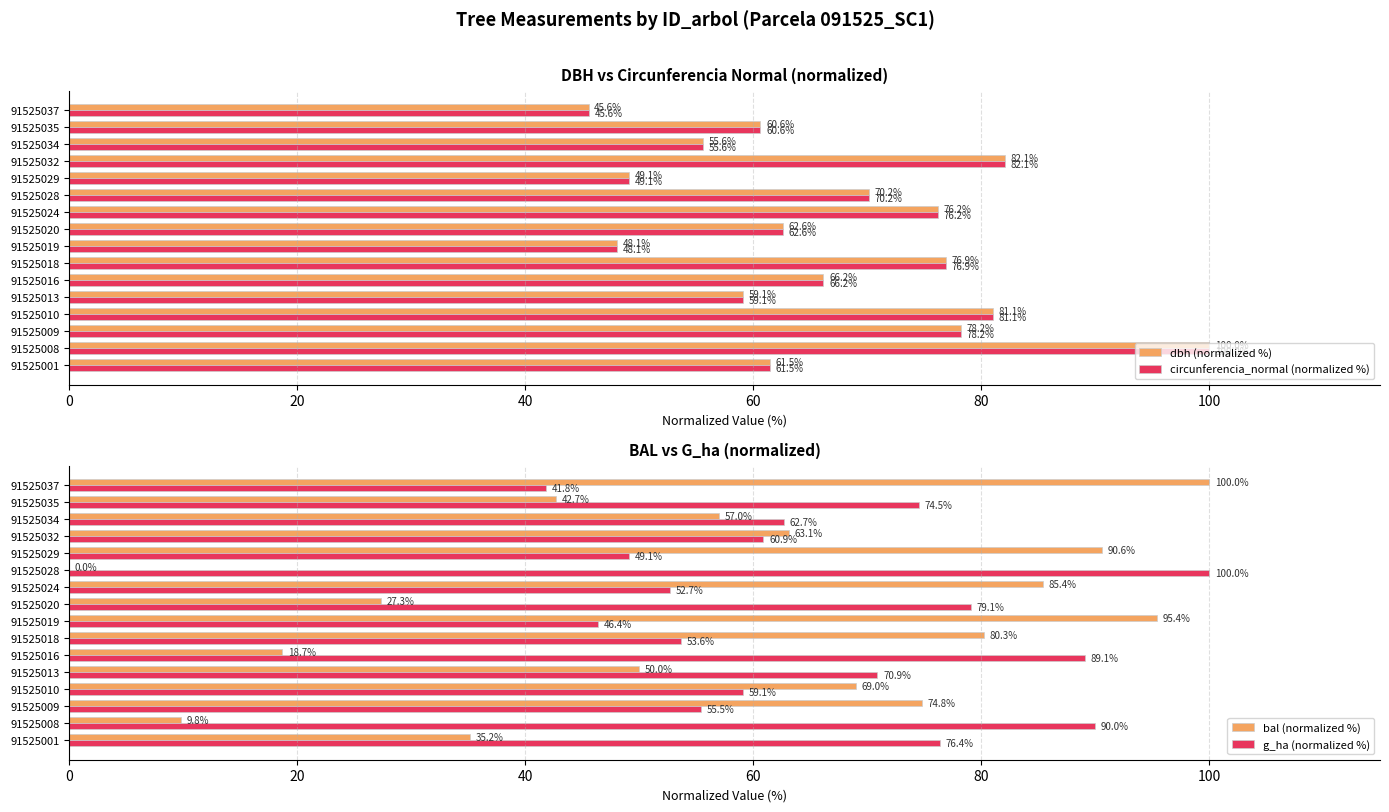

Is it true that circunferencia_normal (normalized %) equals 55.6 at 91525034?

True